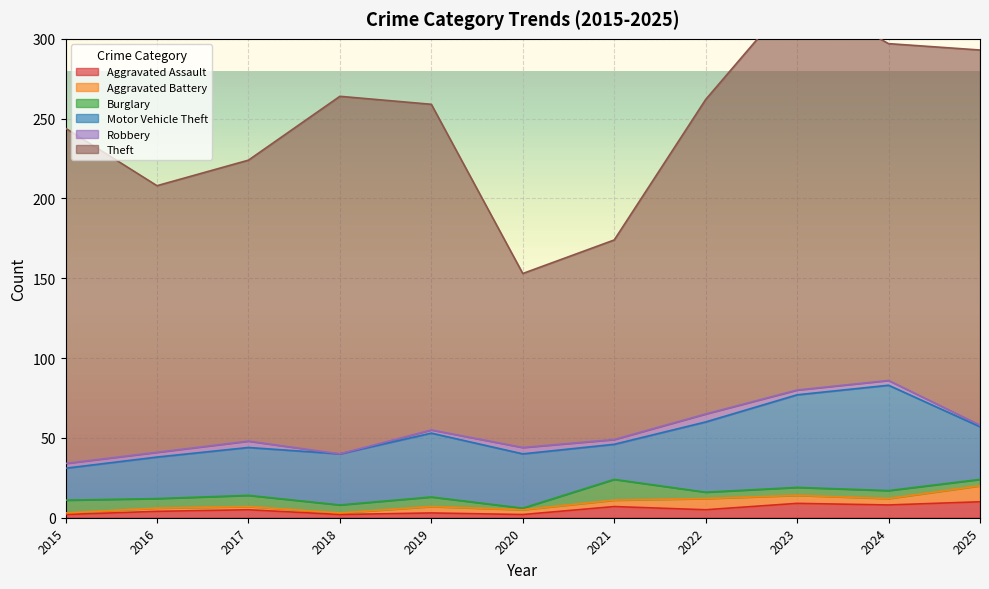

What is the value of the Aggravated Assault point at the 7th from the left?

7